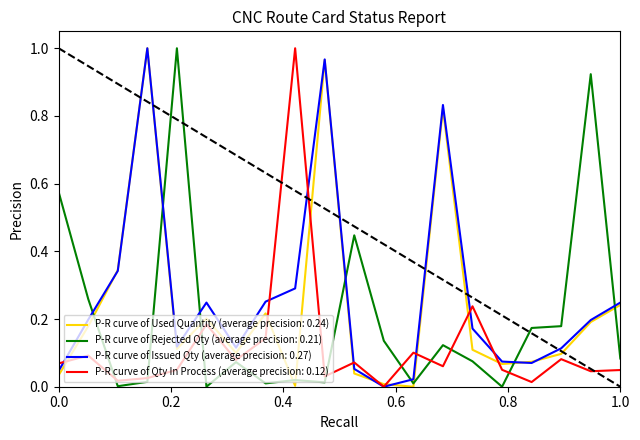

List the series in order of their overall mean, lowest first.

P-R curve of Qty In Process (average precision: 0.12), P-R curve of Rejected Qty (average precision: 0.21), P-R curve of Used Quantity (average precision: 0.24), P-R curve of Issued Qty (average precision: 0.27)